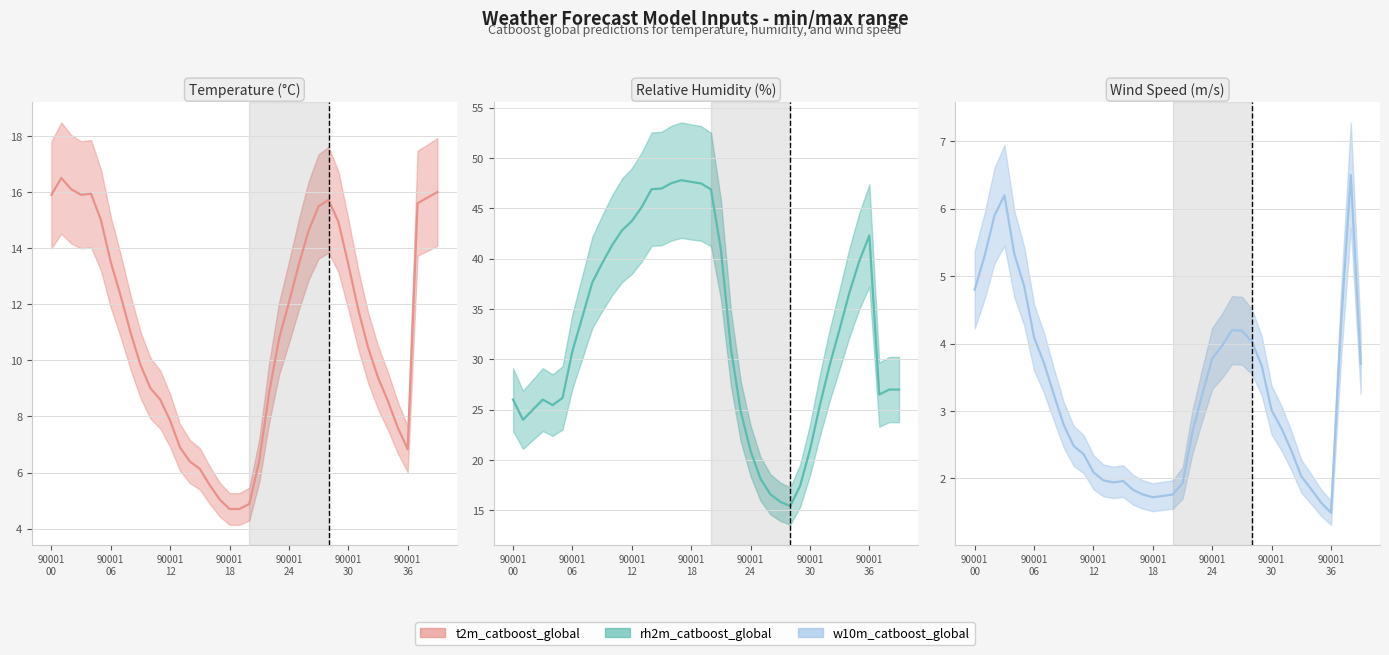

In t2m_catboost_global, how many points are higher than both neighbors (excluding endpoints)?

3